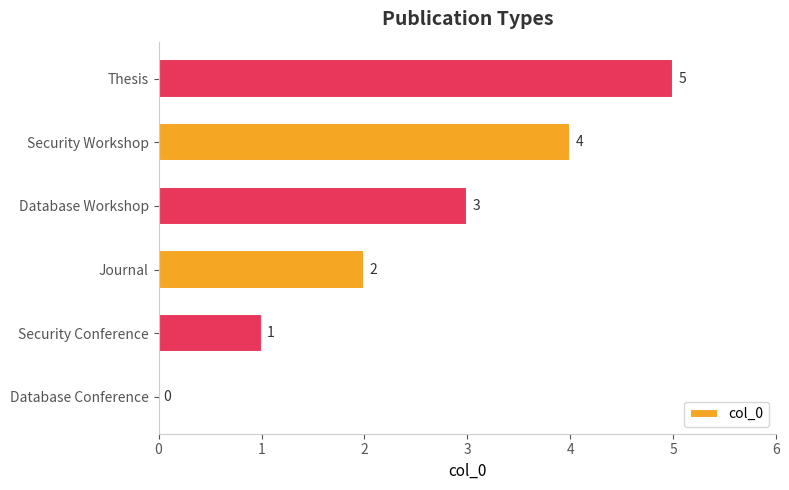

The chart shows a value of 1 at Journal. True or false?

False